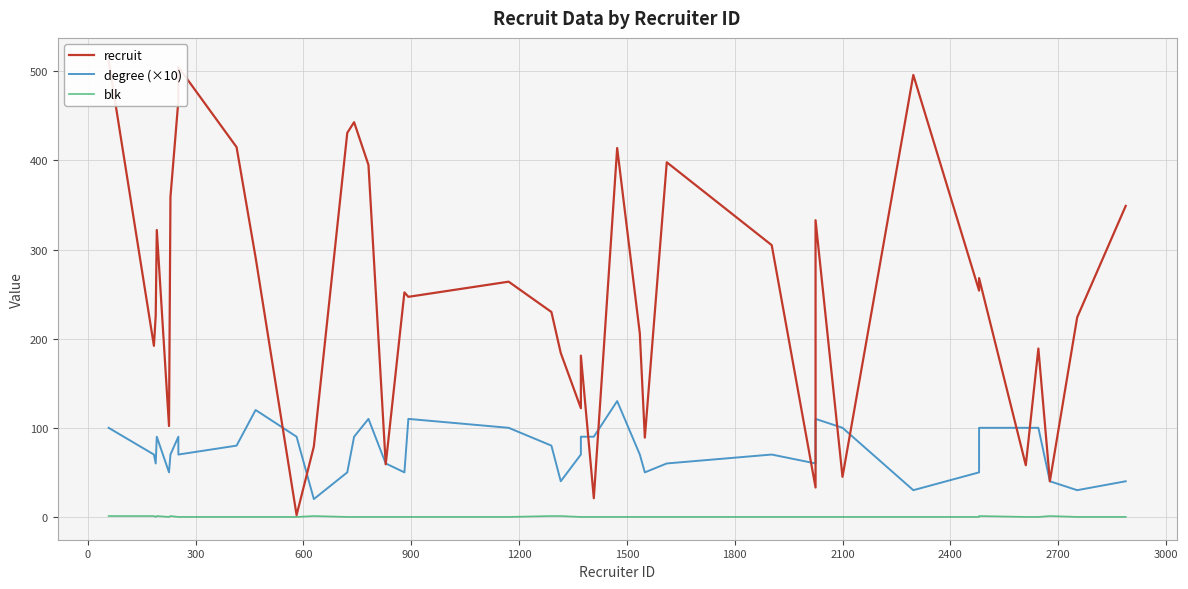

Reading left to right, list all the values displayed in this chart.

recruit: 512	192	226	322	102	359	467	505	415	291	2	79	431	443	395	59	252	247	264	230	184	122	181	21	414	206	89	398	305	33	333	45	496	254	268	58	189	40	224	349
degree (×10): 100	70	60	90	50	70	90	70	80	120	90	20	50	90	110	60	50	110	100	80	40	70	90	90	130	70	50	60	70	60	110	100	30	50	100	100	100	40	30	40
blk: 1	1	0	1	0	1	0	0	0	0	0	1	0	0	0	0	0	0	0	1	1	0	0	0	0	0	0	0	0	0	0	0	0	0	1	0	0	1	0	0